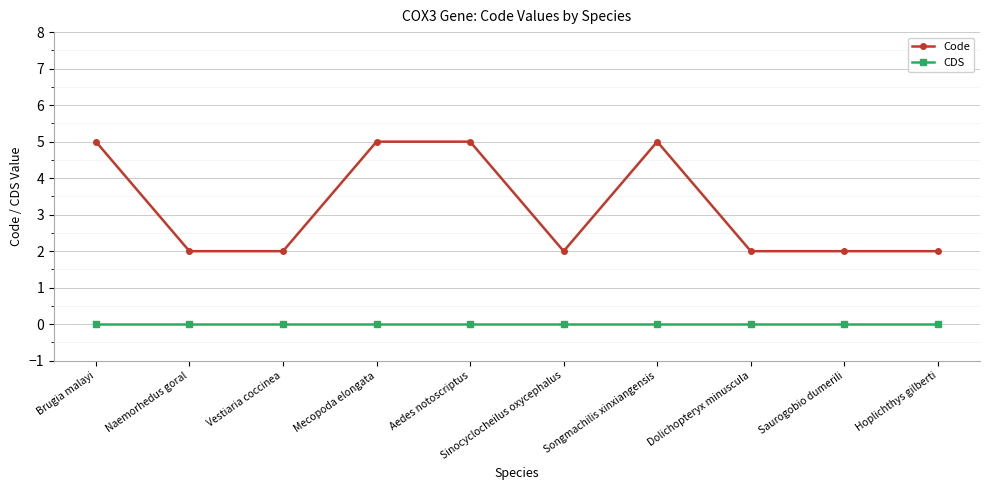

Reading left to right, extract all data points from this chart.

Code: 5	2	2	5	5	2	5	2	2	2
CDS: 0	0	0	0	0	0	0	0	0	0